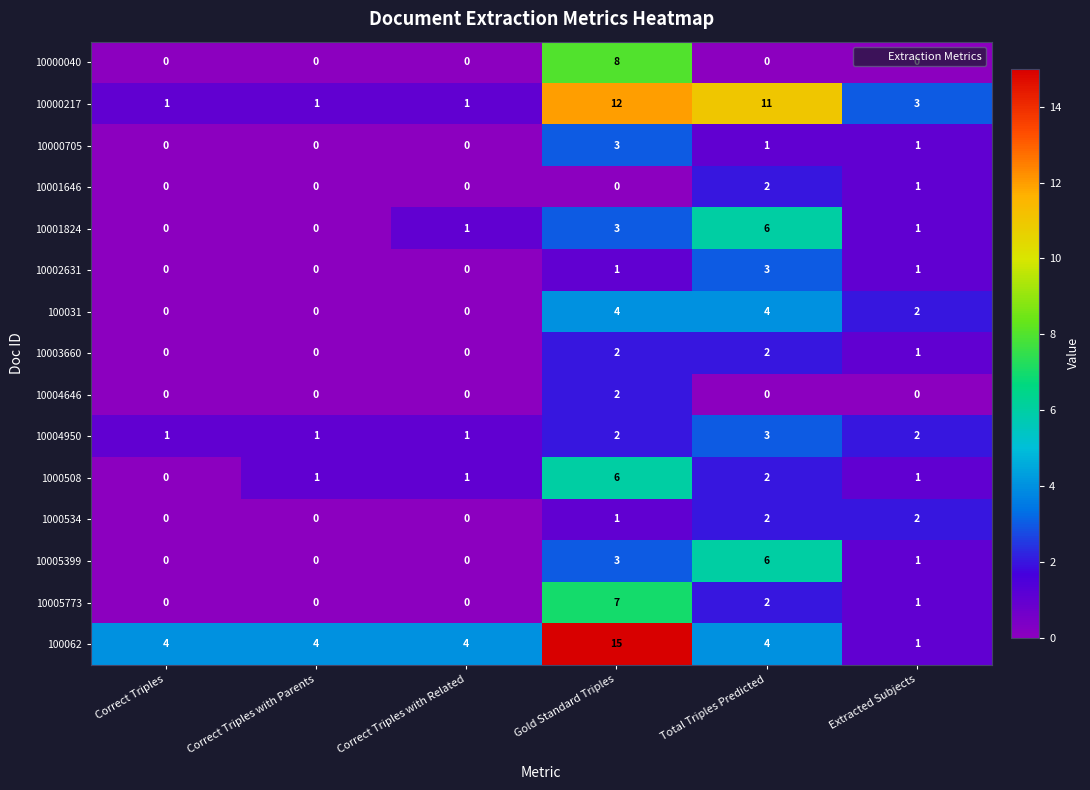

What is the sum of the 10001646 values at Extracted Subjects and Total Triples Predicted?

3